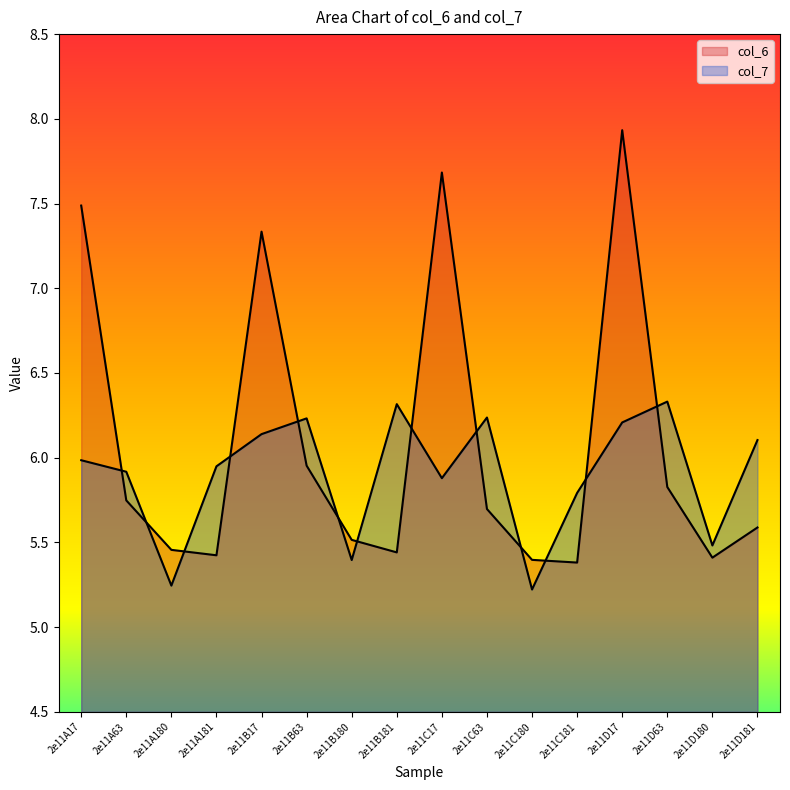

Reading left to right, list all the values displayed in this chart.

col_6: 7.5	5.7	5.5	5.4	7.3	6.0	5.5	5.4	7.7	5.7	5.4	5.4	7.9	5.8	5.4	5.6
col_7: 6.0	5.9	5.2	5.9	6.1	6.2	5.4	6.3	5.9	6.2	5.2	5.8	6.2	6.3	5.5	6.1